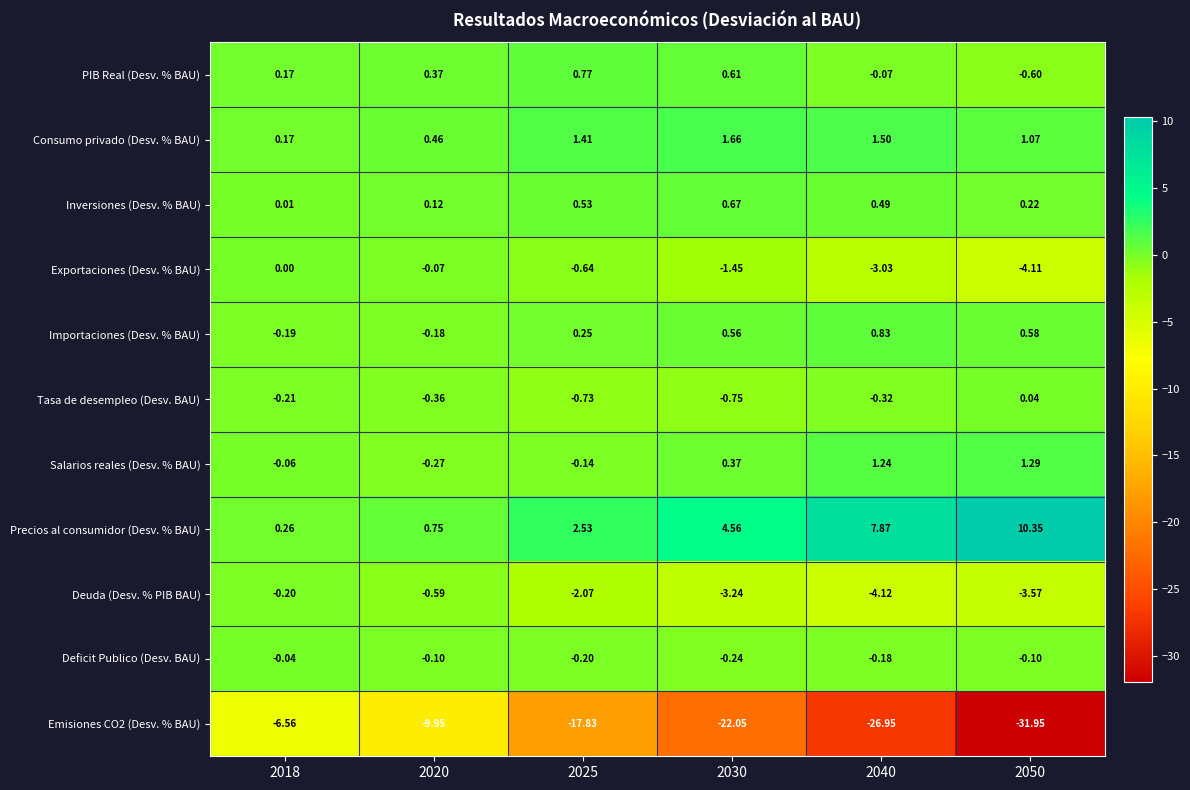

Count the number of data series in this chart.

11